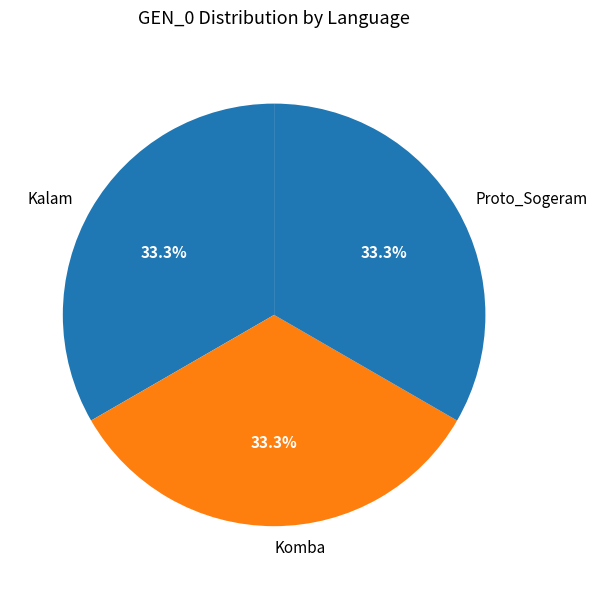

Approximately how many times larger is the value at Kalam compared to Proto_Sogeram?

1.0